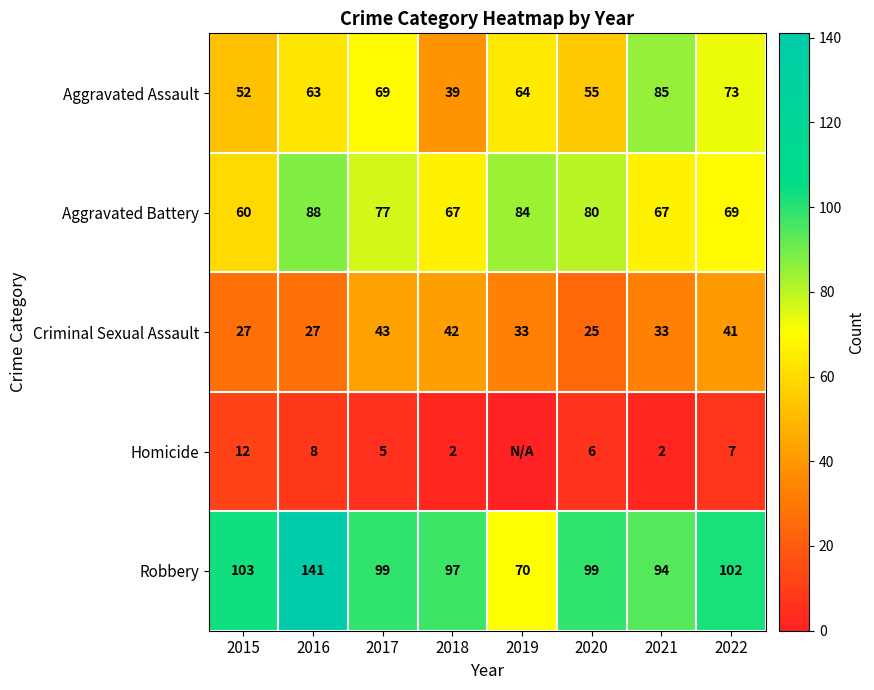

What is the total value across all series at 2015?

254